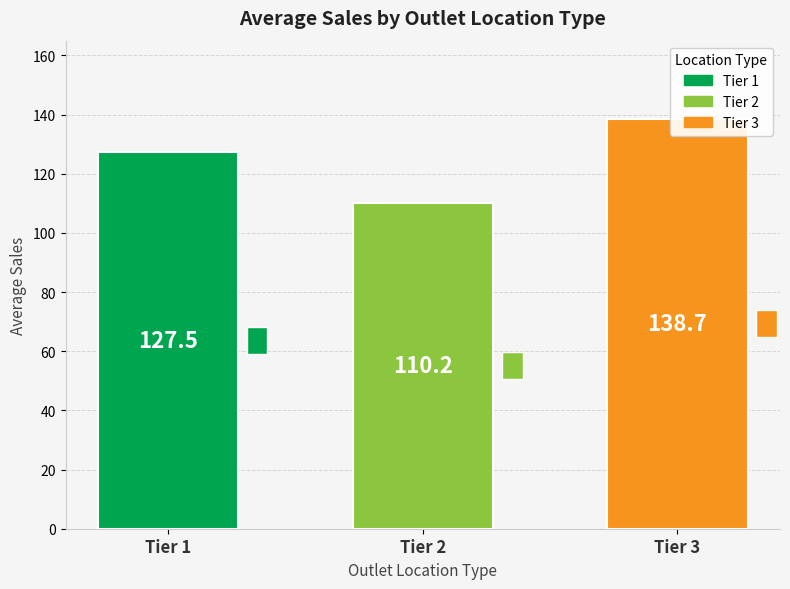

What is the smallest value displayed?

110.2